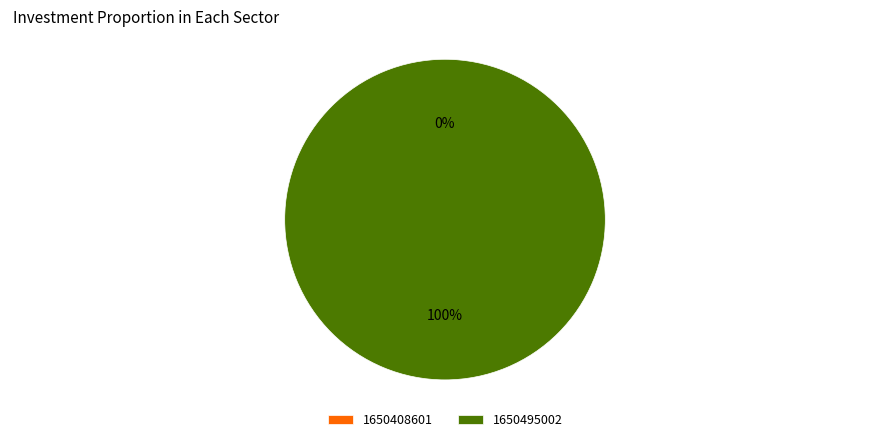

To the nearest percent, what is the difference between the largest and smallest slice percentages?

100%